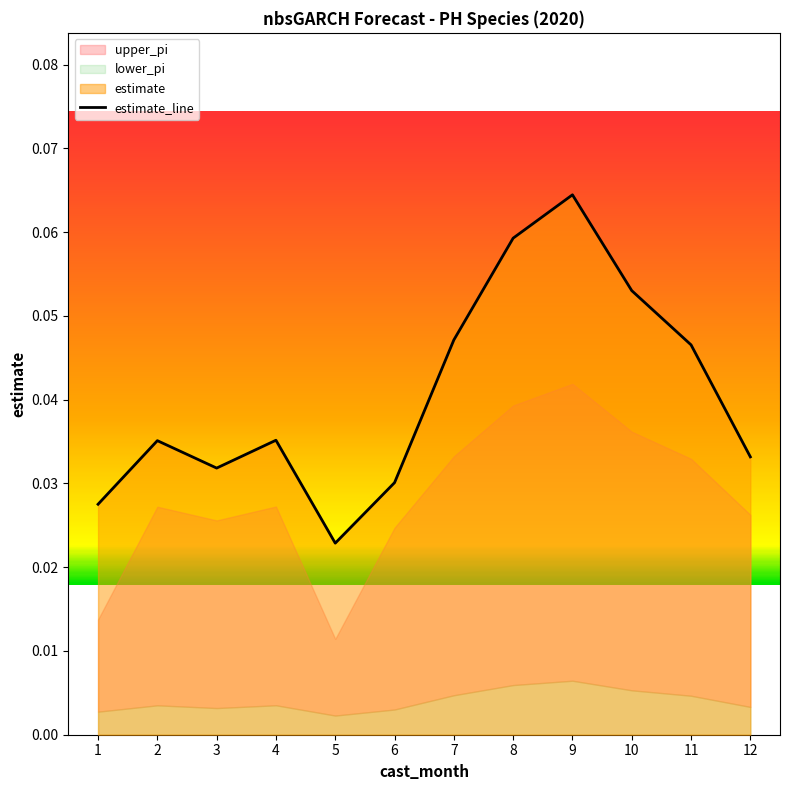

Is the value of lower_pi at 4 greater than the value of upper_pi at 7?

No